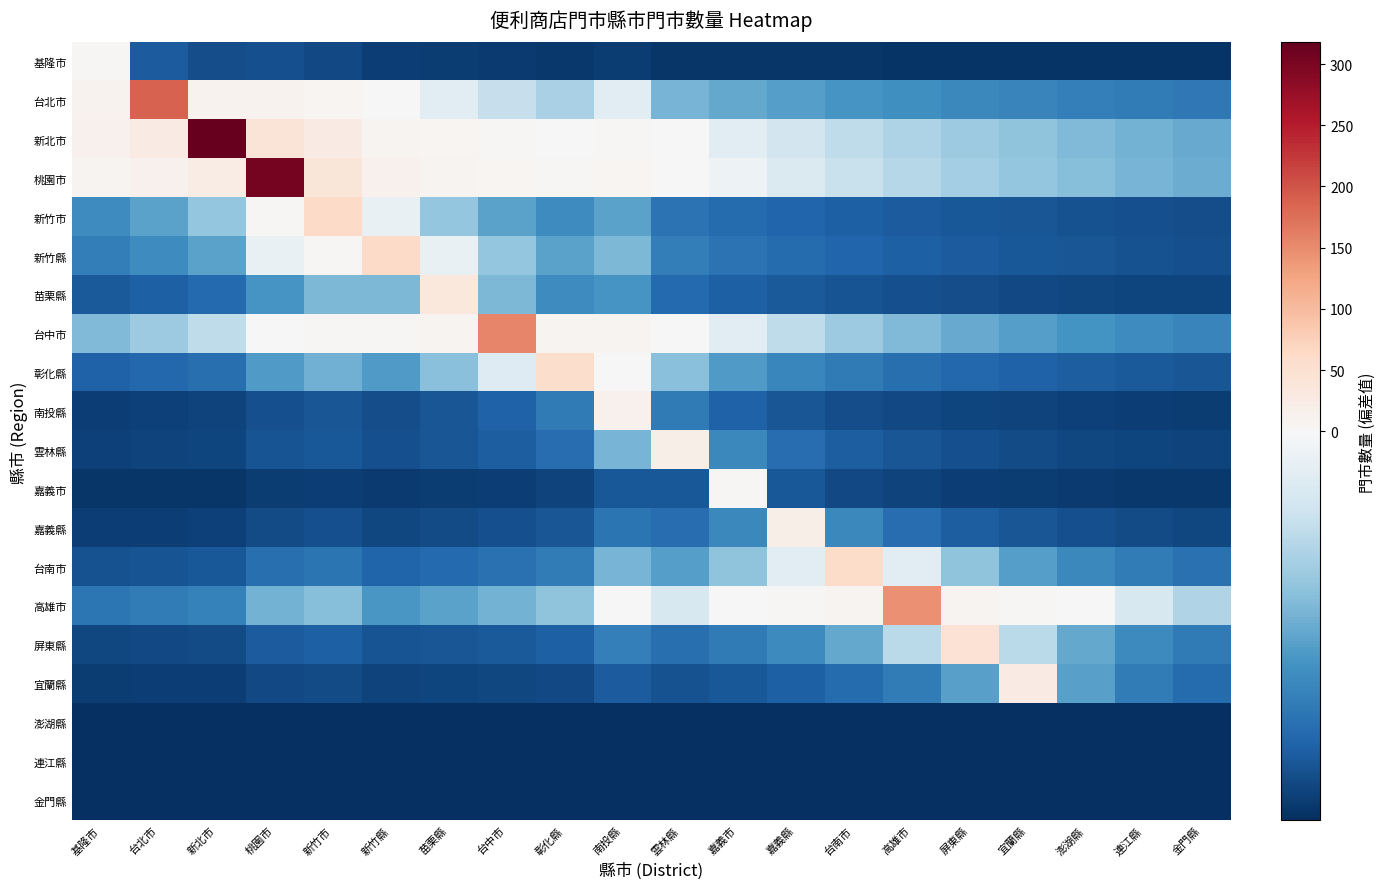

Which category has the highest value across all series?

新北市